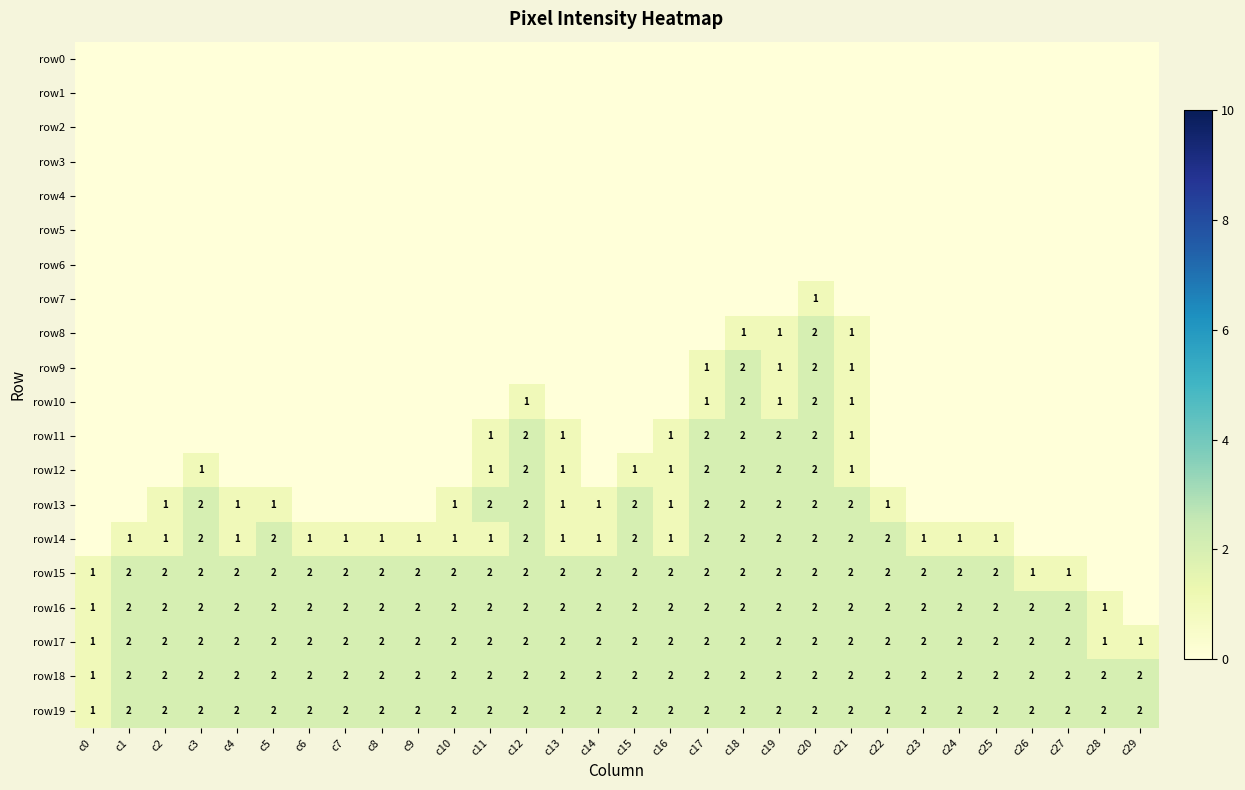

Is it true that row17 equals 2 at c19?

True